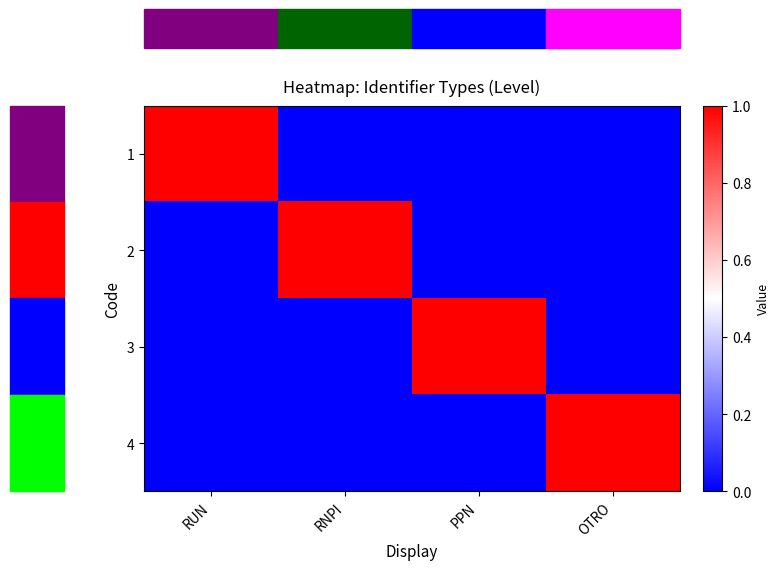

How many distinct data groups are displayed?

4